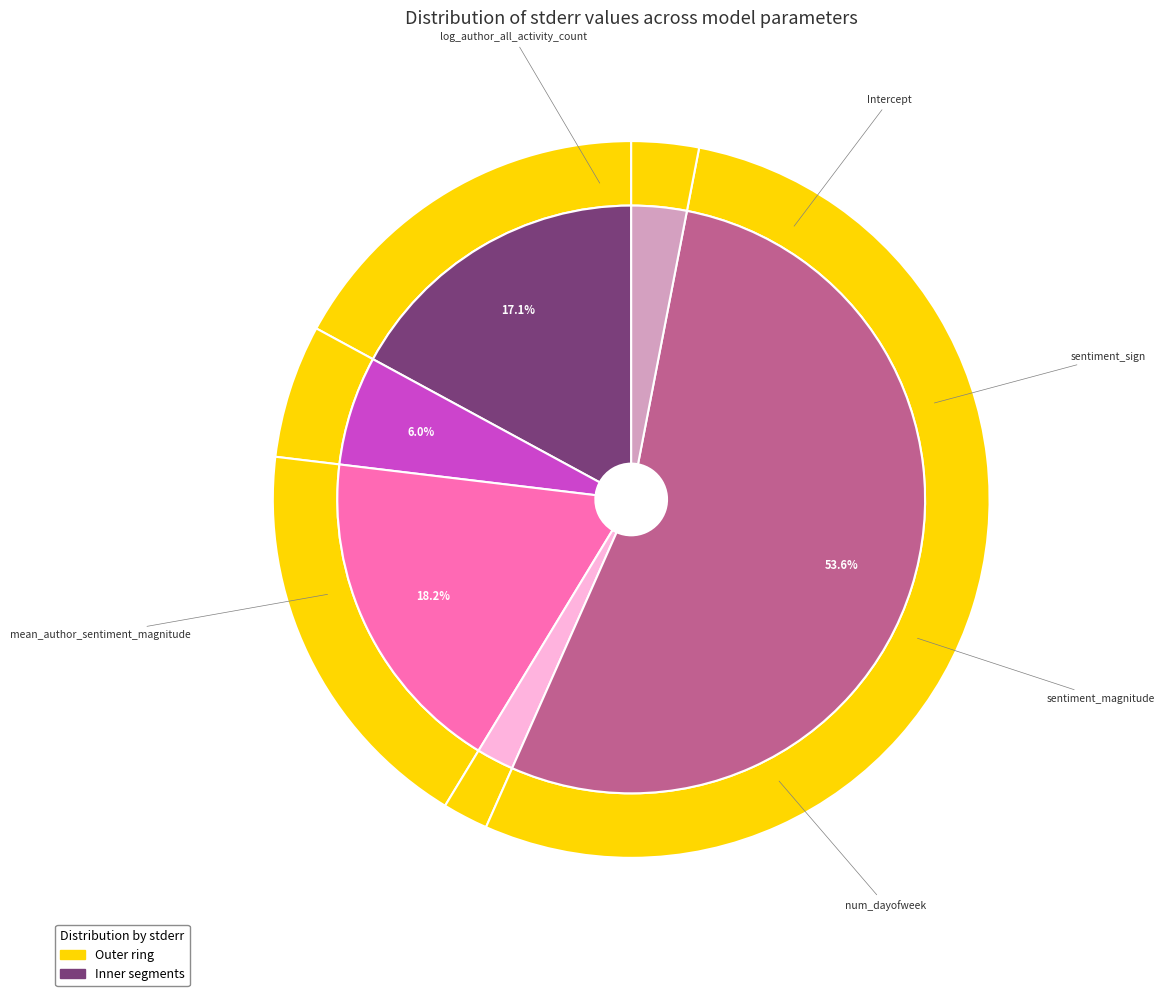

True or false: sentiment_sign accounts for 6% of the total.

True